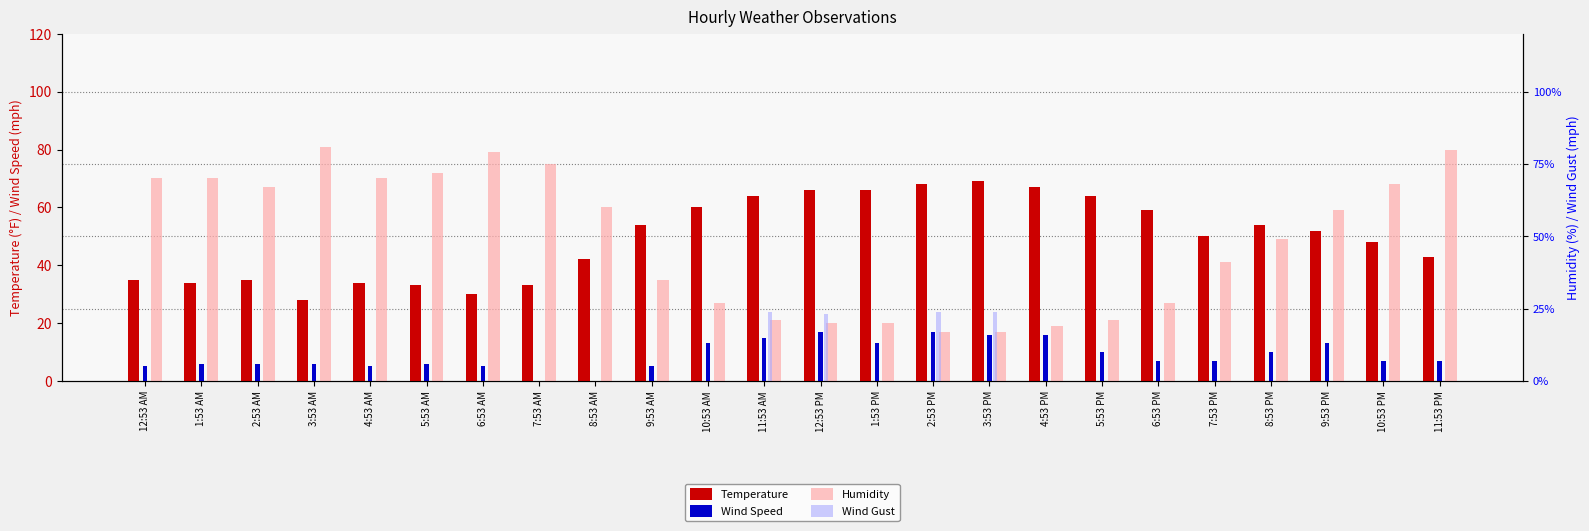

Reading right to left, extract all data points from this chart.

Temperature: 11:53 PM=43	10:53 PM=48	9:53 PM=52	8:53 PM=54	7:53 PM=50	6:53 PM=59	5:53 PM=64	4:53 PM=67	3:53 PM=69	2:53 PM=68	1:53 PM=66	12:53 PM=66	11:53 AM=64	10:53 AM=60	9:53 AM=54	8:53 AM=42	7:53 AM=33	6:53 AM=30	5:53 AM=33	4:53 AM=34	3:53 AM=28	2:53 AM=35	1:53 AM=34	12:53 AM=35
Wind Speed: 11:53 PM=7	10:53 PM=7	9:53 PM=13	8:53 PM=10	7:53 PM=7	6:53 PM=7	5:53 PM=10	4:53 PM=16	3:53 PM=16	2:53 PM=17	1:53 PM=13	12:53 PM=17	11:53 AM=15	10:53 AM=13	9:53 AM=5	8:53 AM=0	7:53 AM=0	6:53 AM=5	5:53 AM=6	4:53 AM=5	3:53 AM=6	2:53 AM=6	1:53 AM=6	12:53 AM=5
Humidity: 11:53 PM=80	10:53 PM=68	9:53 PM=59	8:53 PM=49	7:53 PM=41	6:53 PM=27	5:53 PM=21	4:53 PM=19	3:53 PM=17	2:53 PM=17	1:53 PM=20	12:53 PM=20	11:53 AM=21	10:53 AM=27	9:53 AM=35	8:53 AM=60	7:53 AM=75	6:53 AM=79	5:53 AM=72	4:53 AM=70	3:53 AM=81	2:53 AM=67	1:53 AM=70	12:53 AM=70
Wind Gust: 11:53 PM=0	10:53 PM=0	9:53 PM=0	8:53 PM=0	7:53 PM=0	6:53 PM=0	5:53 PM=0	4:53 PM=0	3:53 PM=24	2:53 PM=24	1:53 PM=0	12:53 PM=23	11:53 AM=24	10:53 AM=0	9:53 AM=0	8:53 AM=0	7:53 AM=0	6:53 AM=0	5:53 AM=0	4:53 AM=0	3:53 AM=0	2:53 AM=0	1:53 AM=0	12:53 AM=0